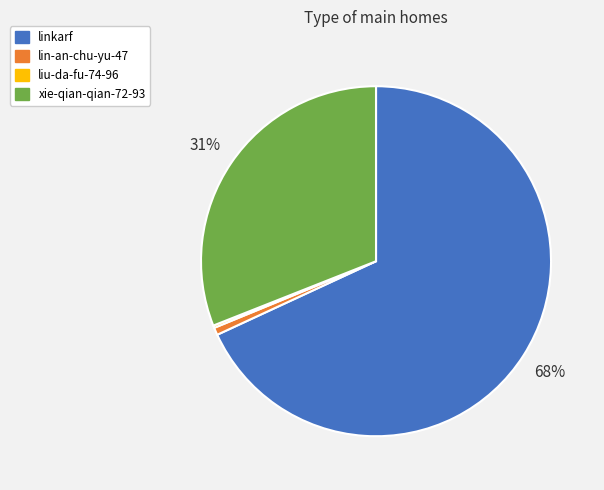

What percentage is the lin-an-chu-yu-47 slice, to the nearest percent?

1%